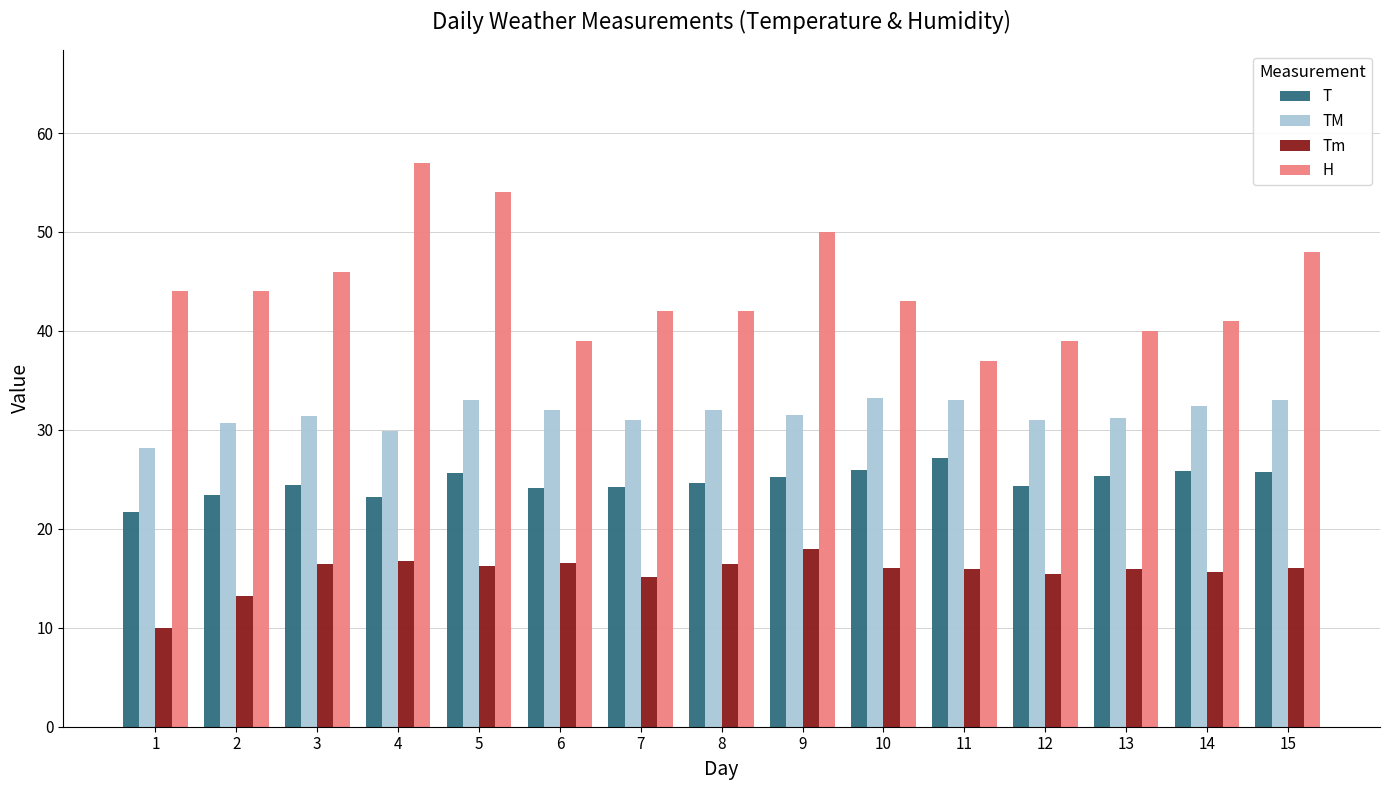

Which category has the lowest value across all series?

1